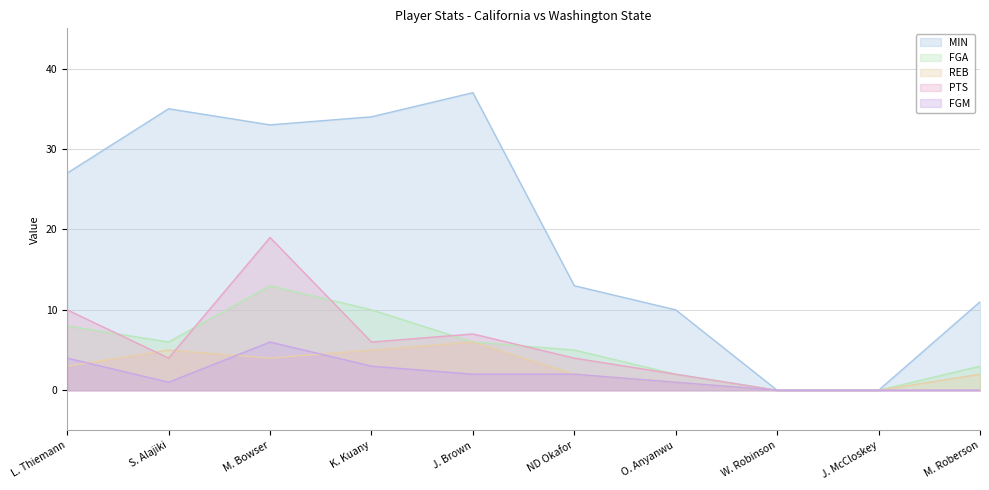

What is the sum of the FGA values at J. McCloskey and ND Okafor?

5